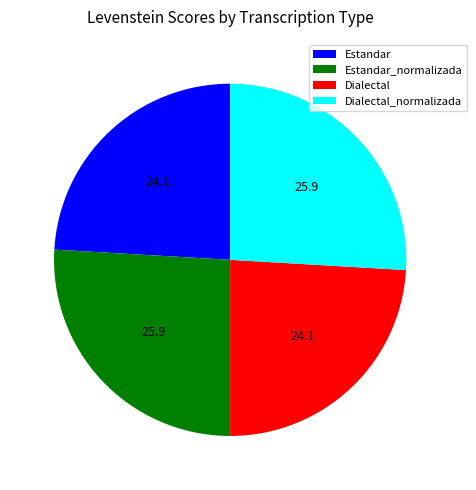

Is Dialectal_normalizada the majority of the pie?

No